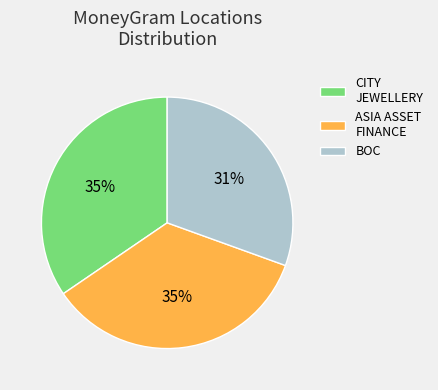

Is the sum of ASIA ASSET FINANCE and CITY JEWELLERY greater than half?

Yes